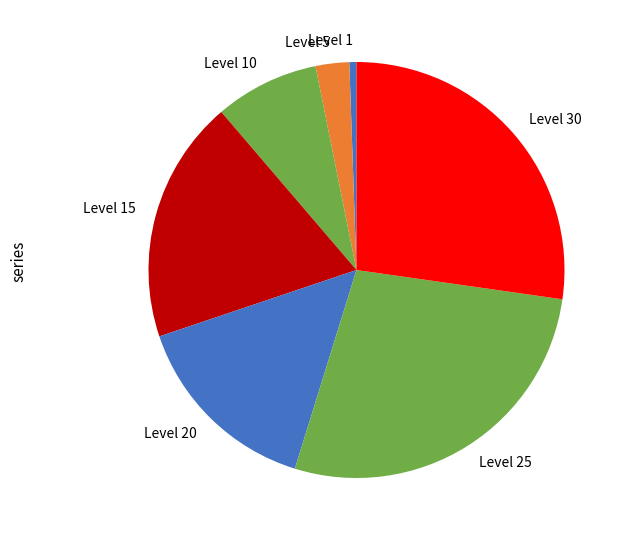

Which category has the smallest portion of the pie?

Level 1